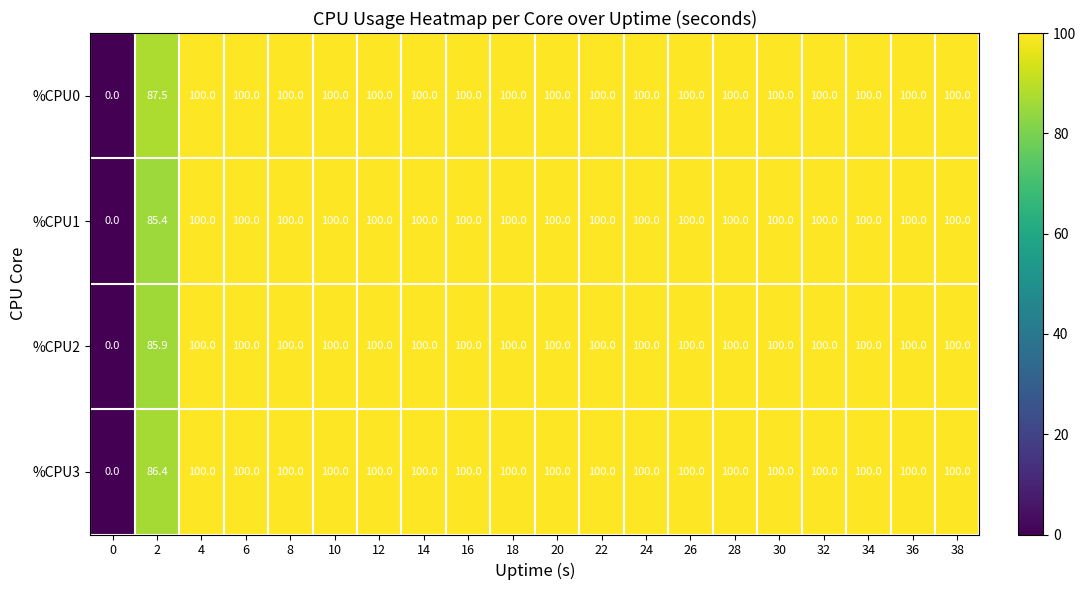

How many data points does each series have?

20